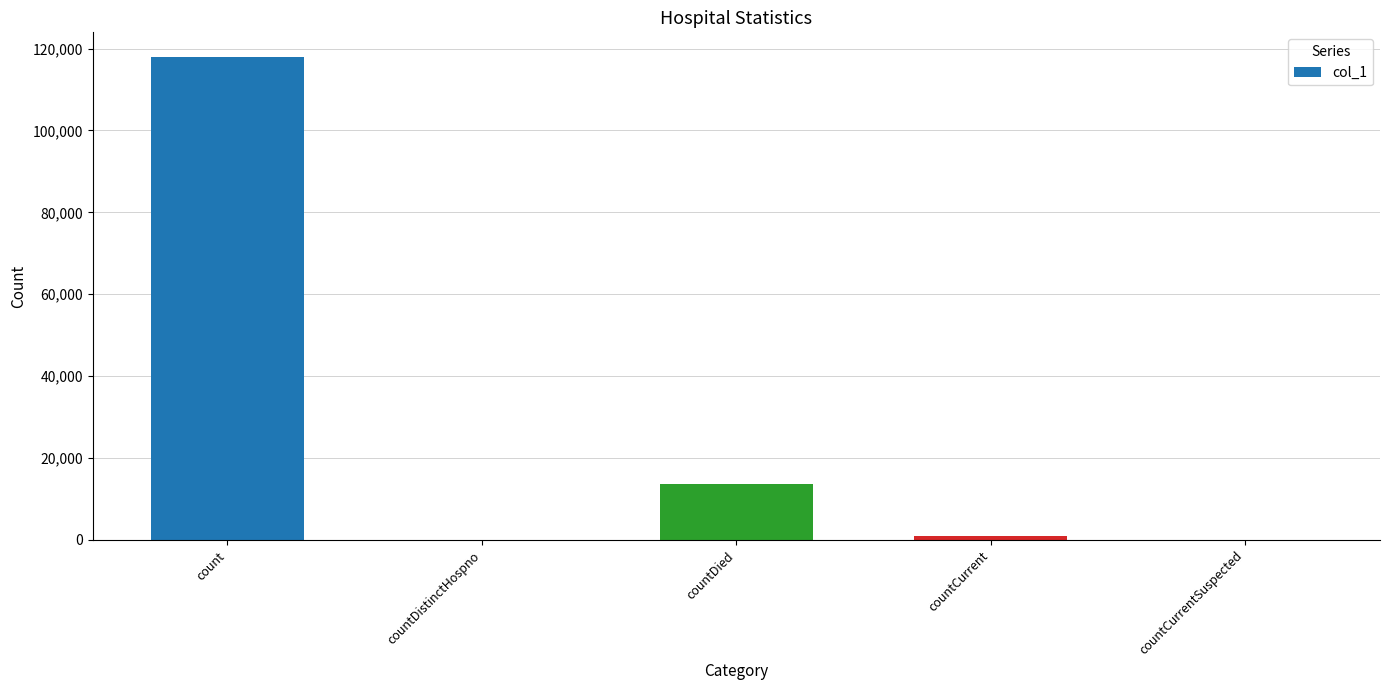

What is the greatest value displayed?

118048